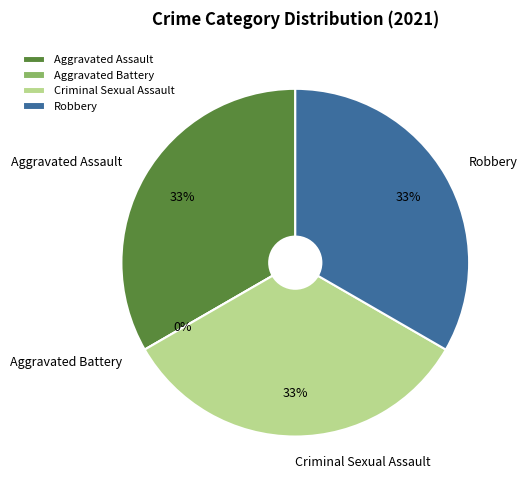

Is there any slice that represents more than half of the pie?

No